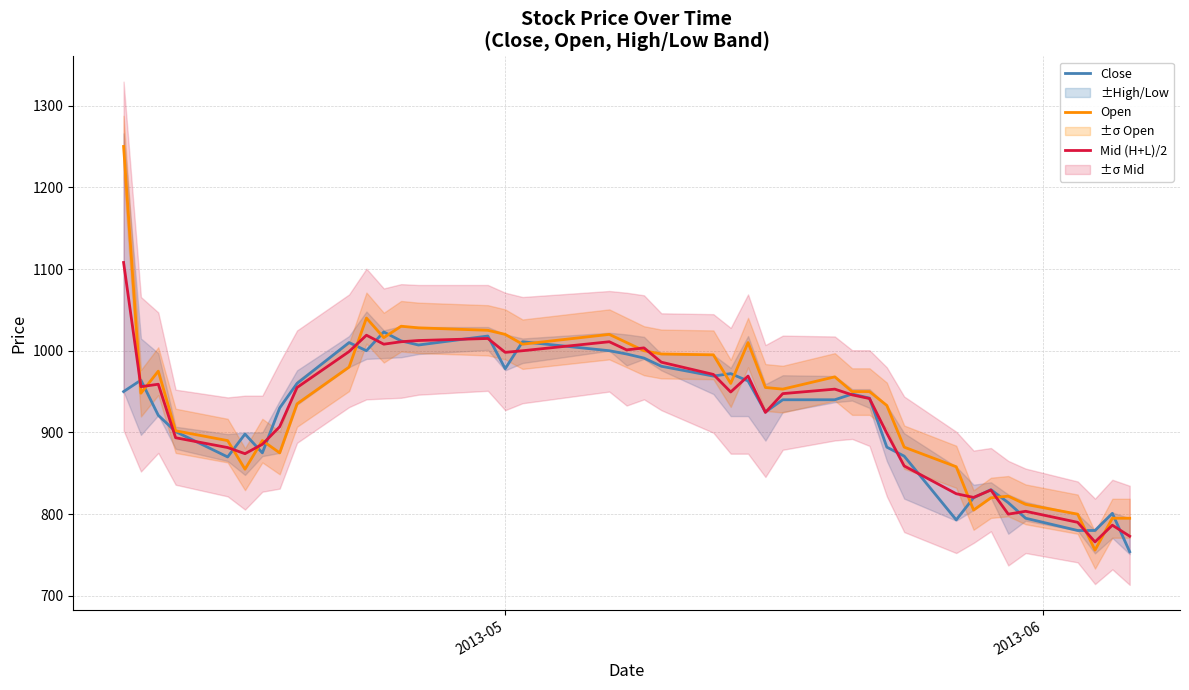

After their last crossing, which series has the higher values: Open or Close?

Open